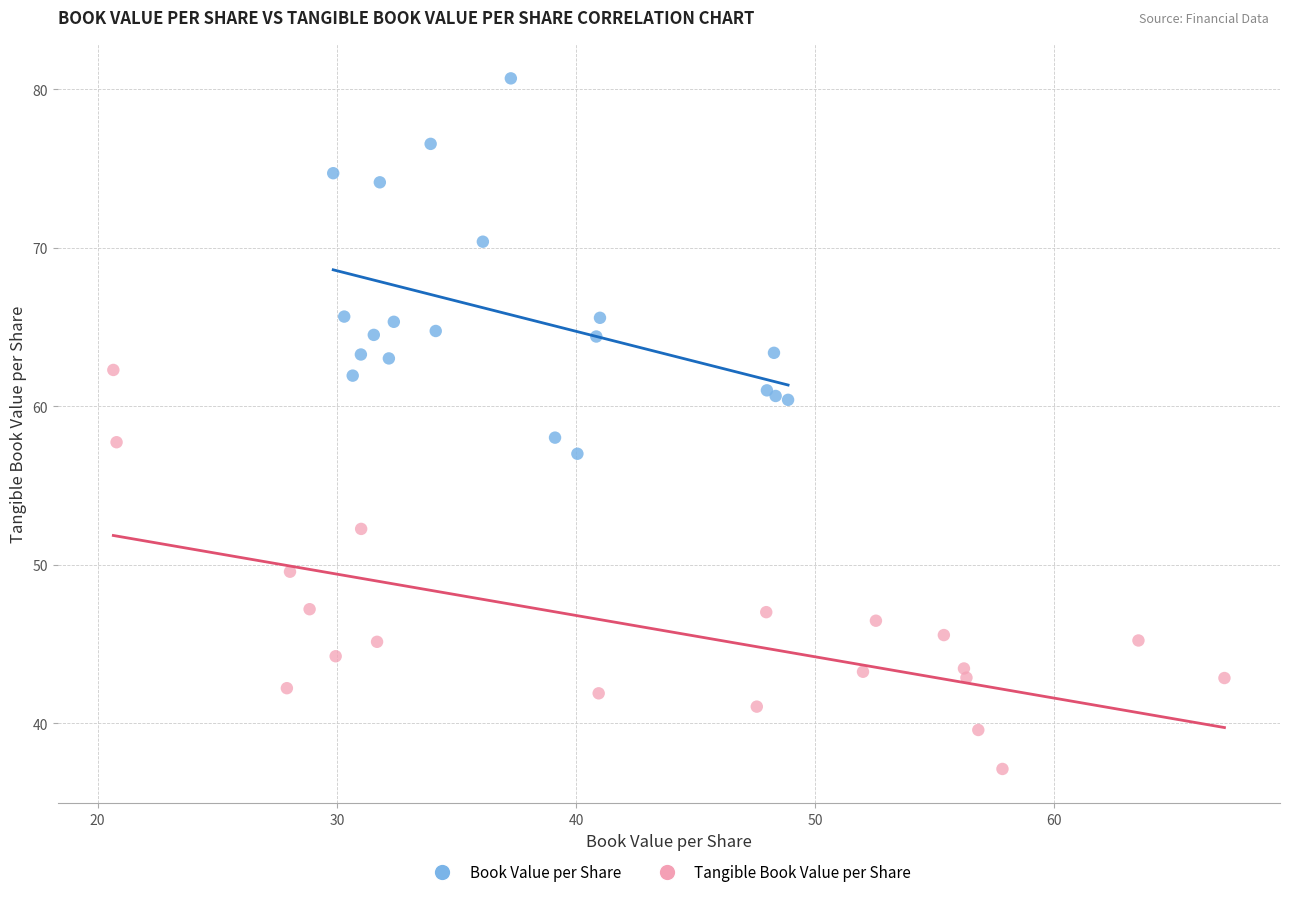

Which series has the largest Y range (max minus min)?

Tangible Book Value per Share